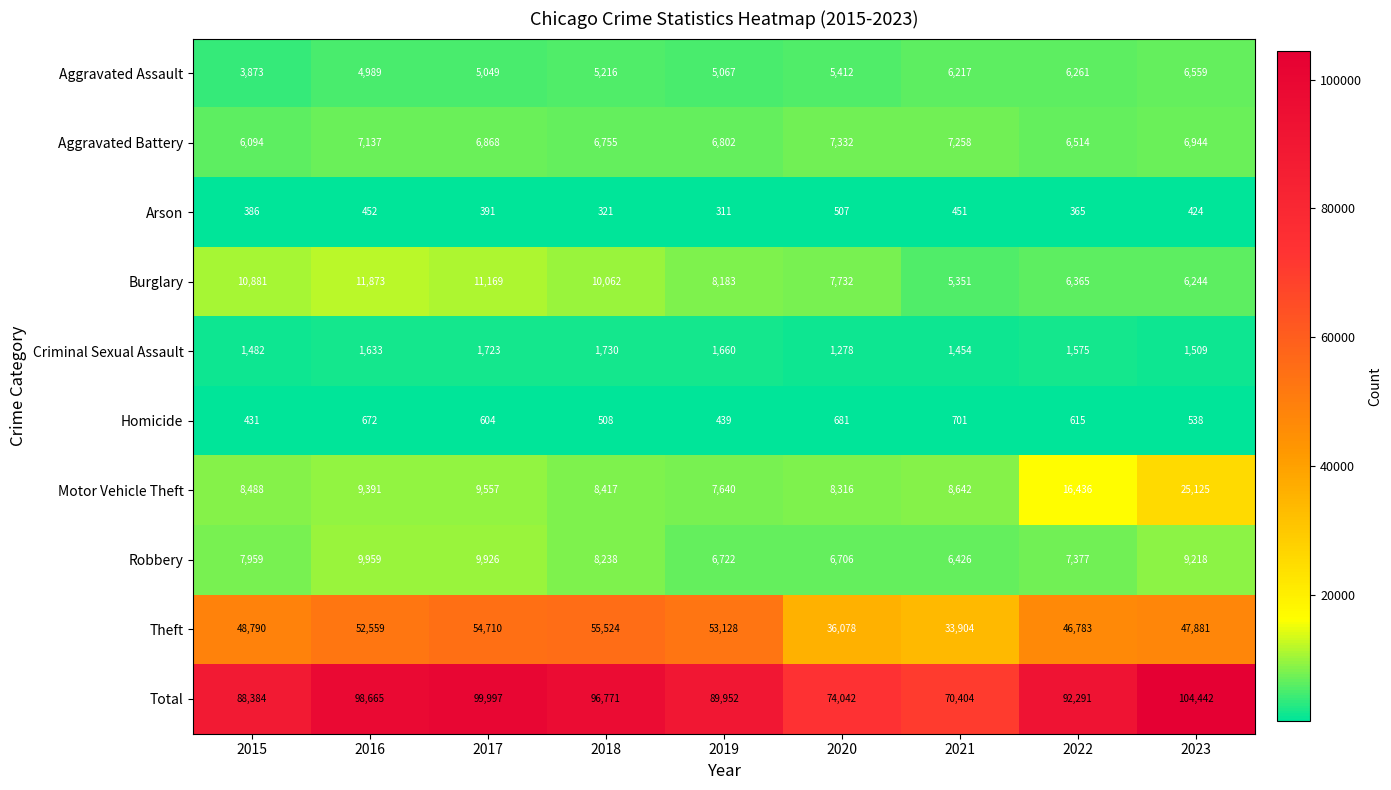

How many series are shown in this chart?

10